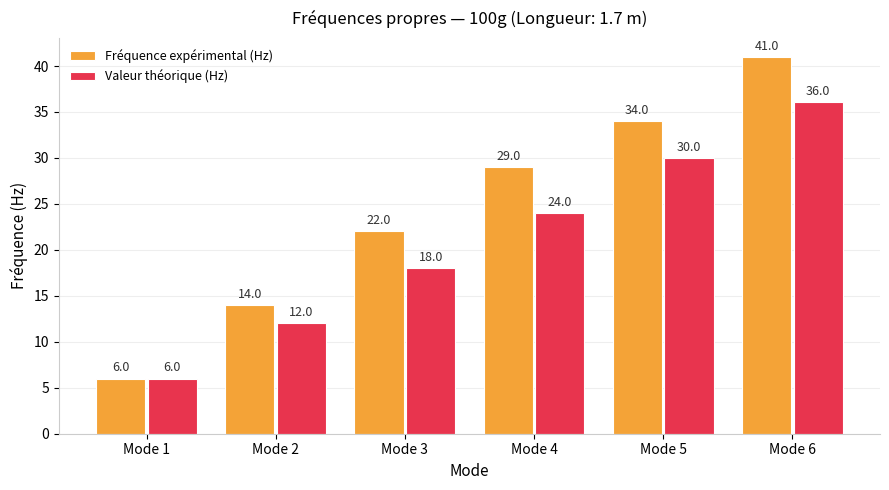

The value of Valeur théorique (Hz) at Mode 5 is 30.0. True or false?

True